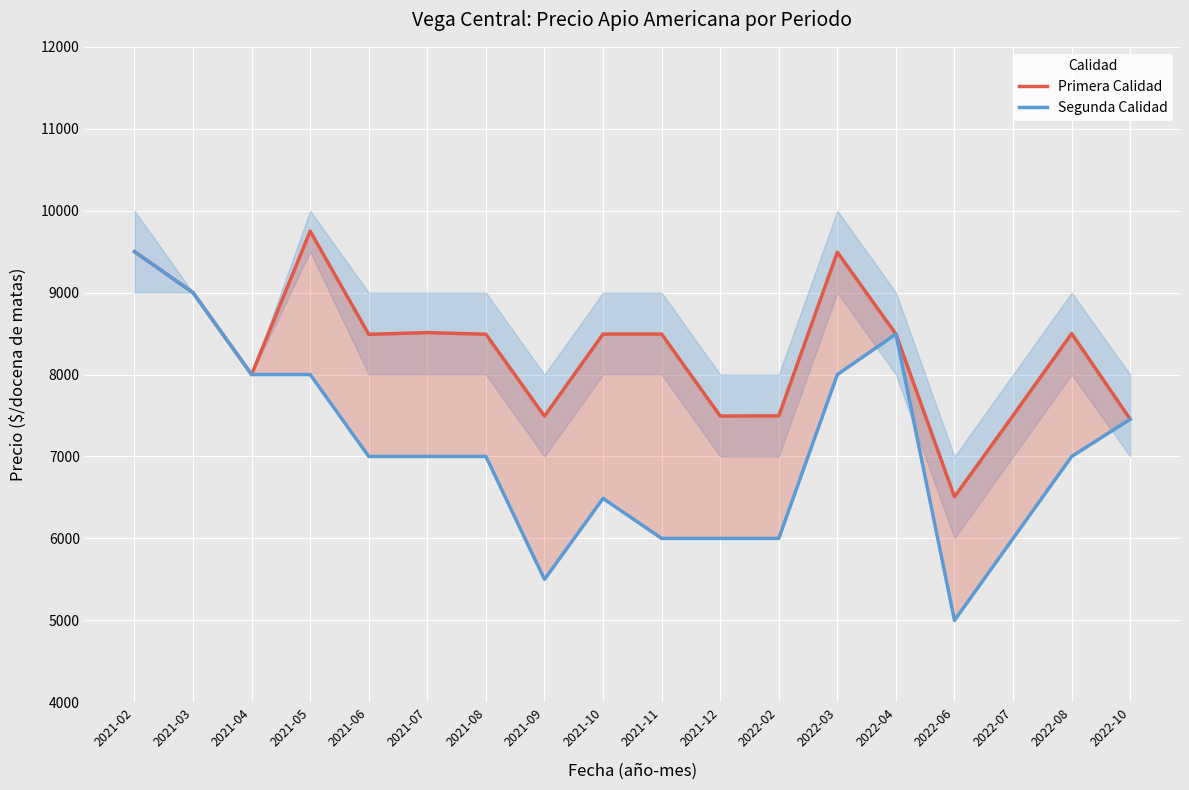

What is the difference between the Segunda Calidad values at 2021-04 and 2021-09?

2500